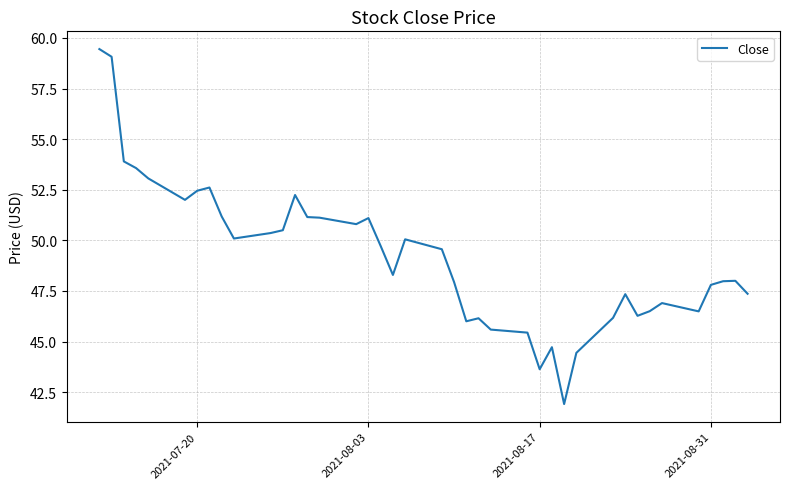

What is the maximum value shown in the chart?

59.5